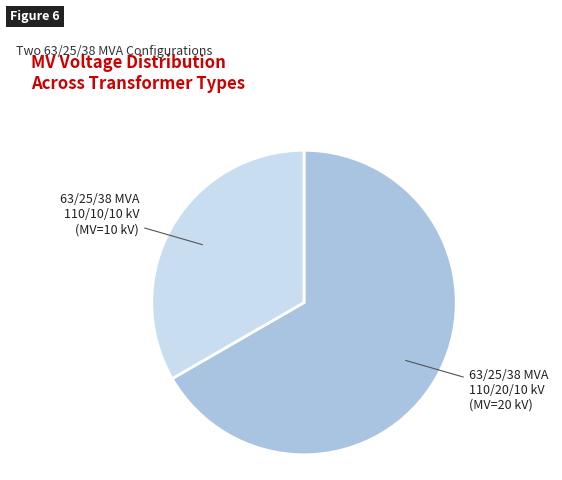

What is the ratio of the value at 63/25/38 MVA 110/10/10 kV to the value at 63/25/38 MVA 110/20/10 kV?

0.5